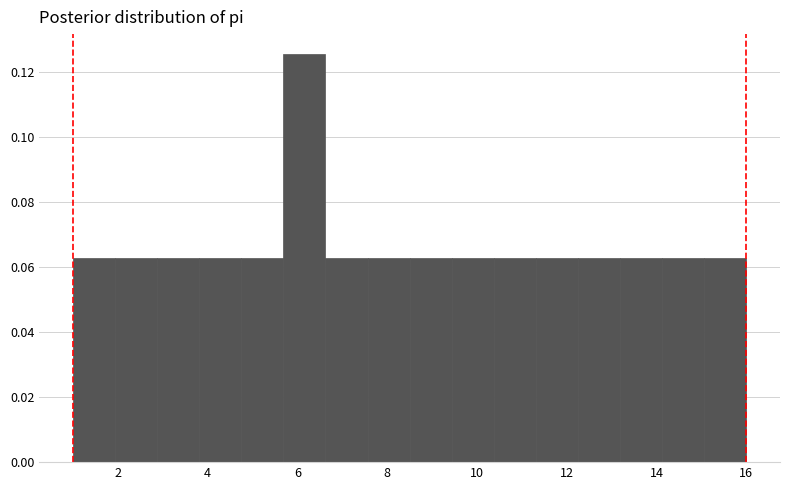

How tall is the bar that spans 6.6 to 7.6 on the x-axis? Neither the bar edges nor the heights are printed on the chart, so give them approximately, as read against the axes.

0.062